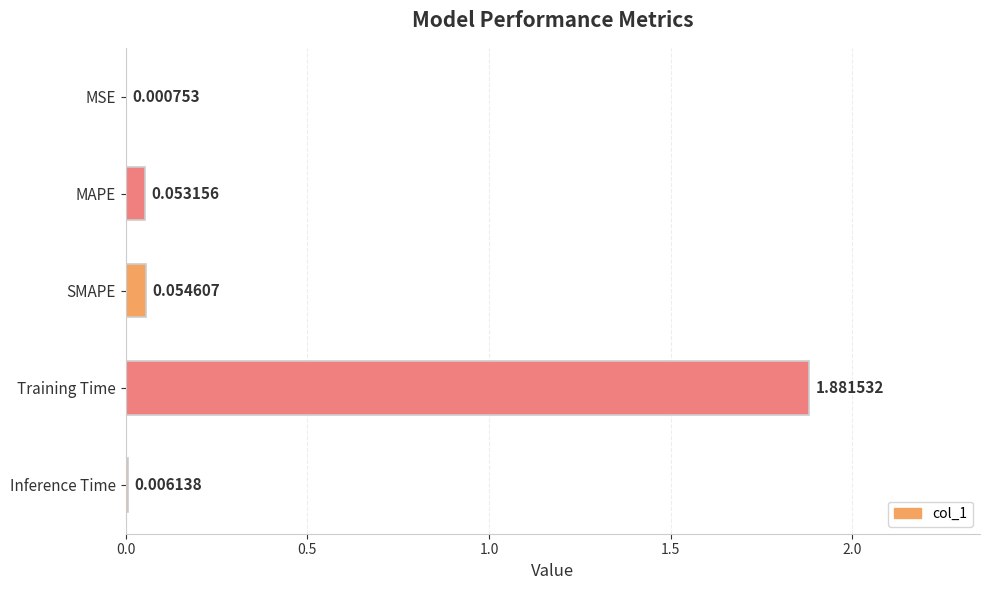

At which label is the value closest to 0?

MSE